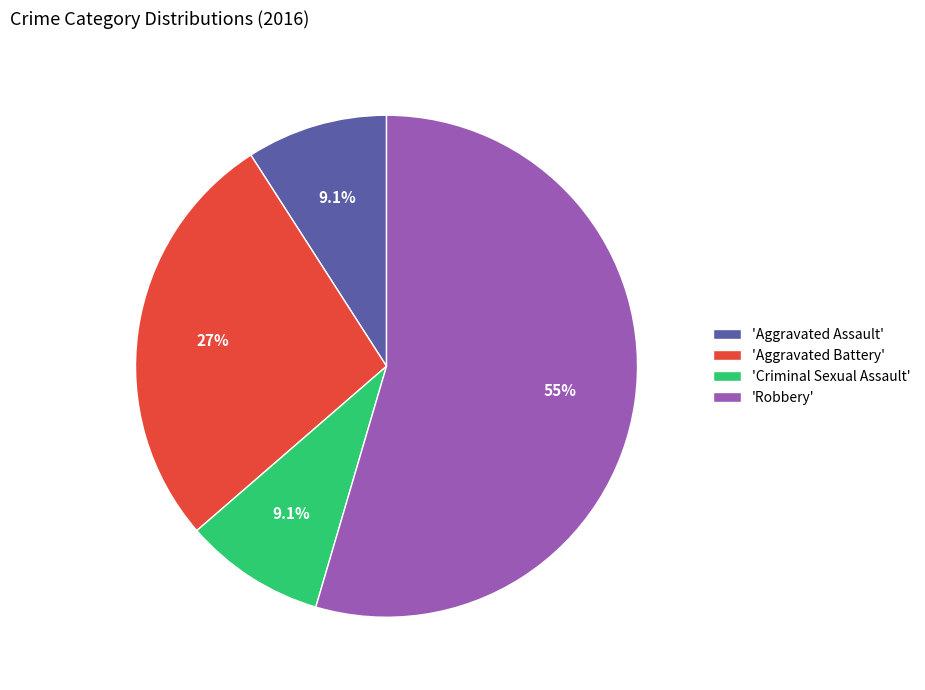

Which category has the biggest portion of the pie?

'Robbery'